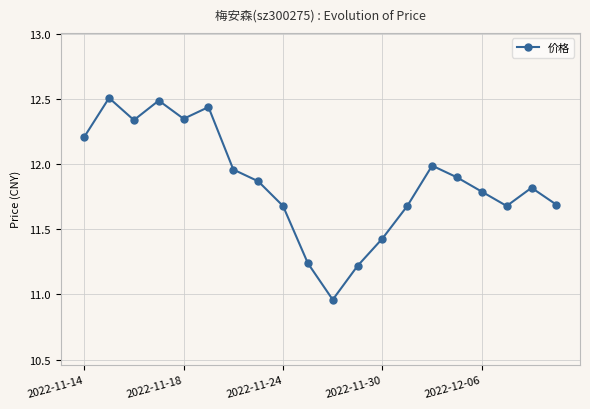

What is the difference between the maximum and second lowest values?

1.3